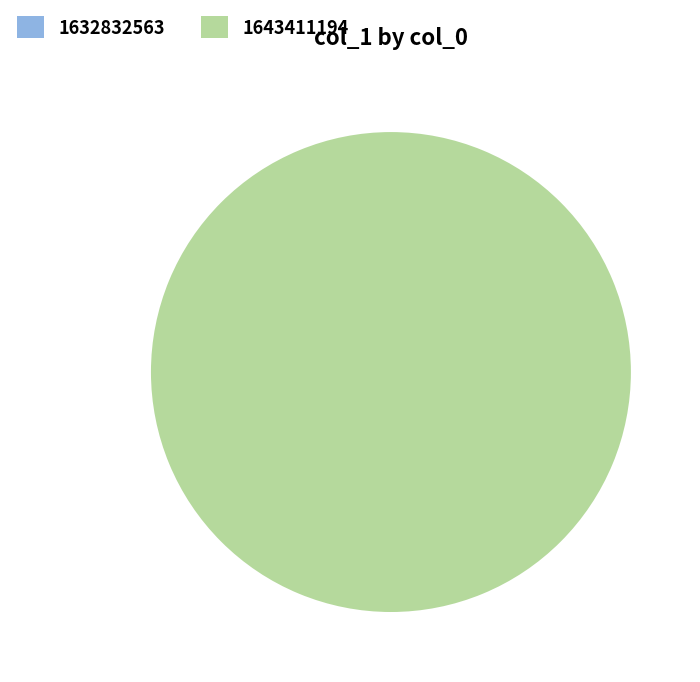

What is the total percentage of 1632832563 and 1643411194?

100.0%